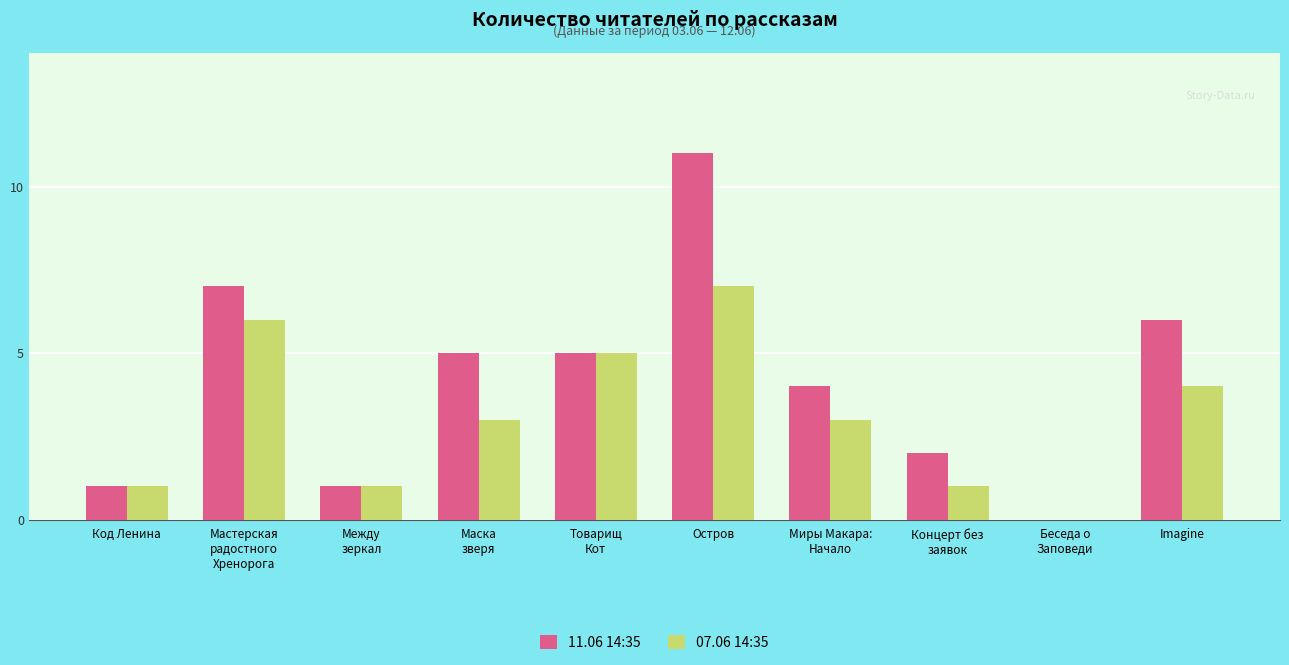

At which category is the sum across all series the highest?

Остров